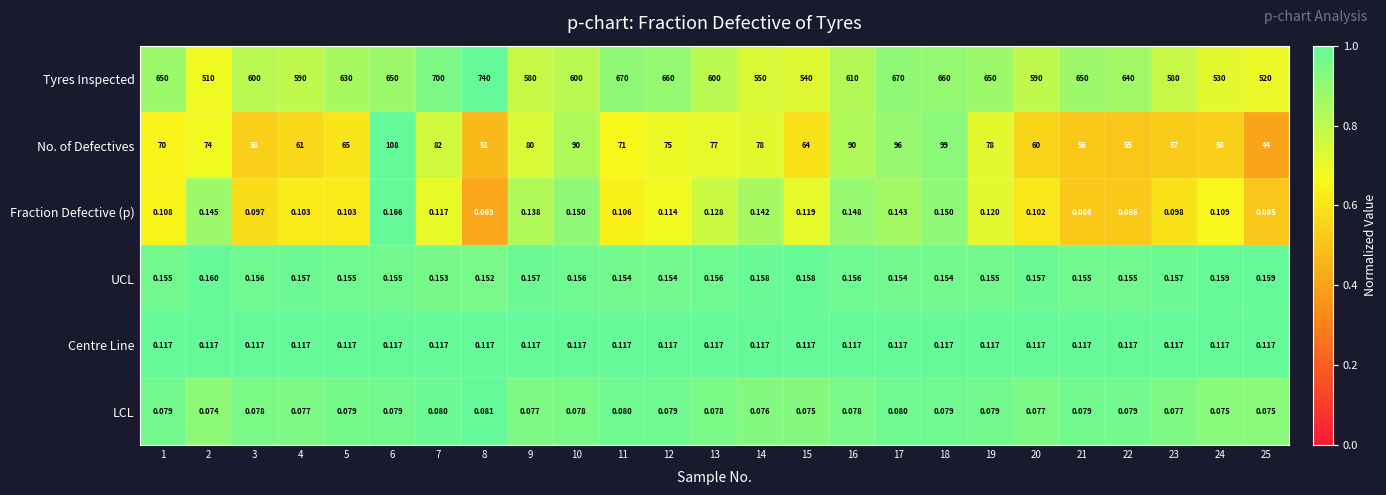

Which series has the widest spread of values?

Tyres Inspected